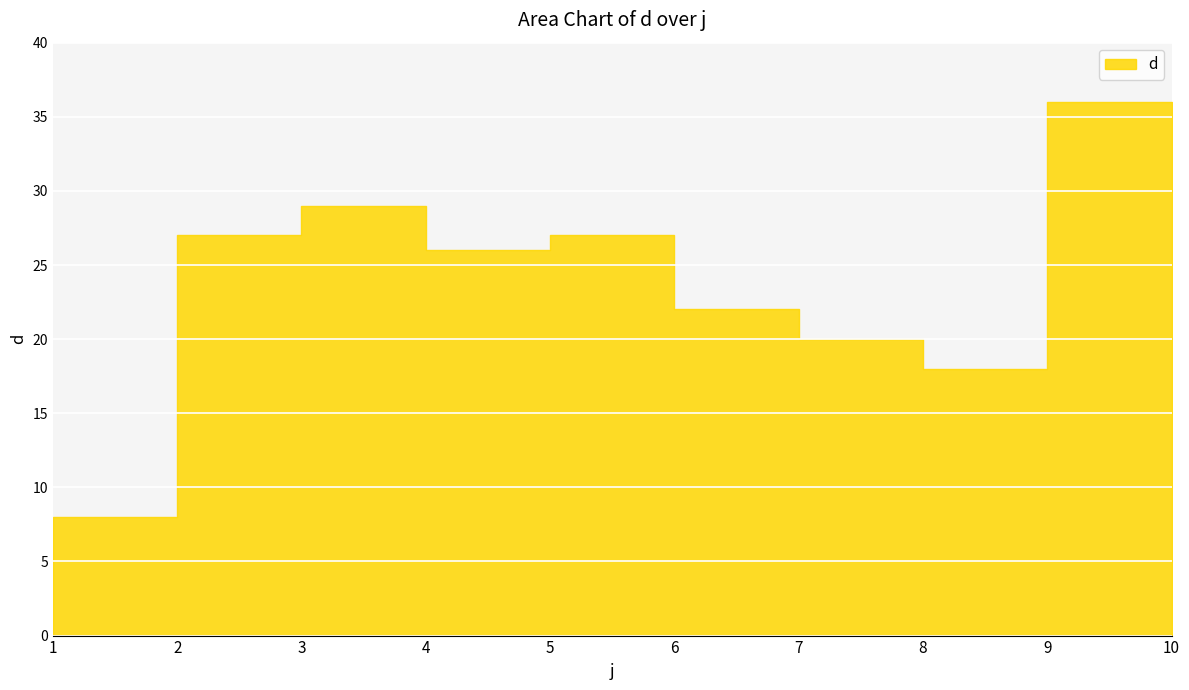

List the labels in order of value, smallest first.

1, 8, 7, 6, 4, 2, 5, 3, 10, 9